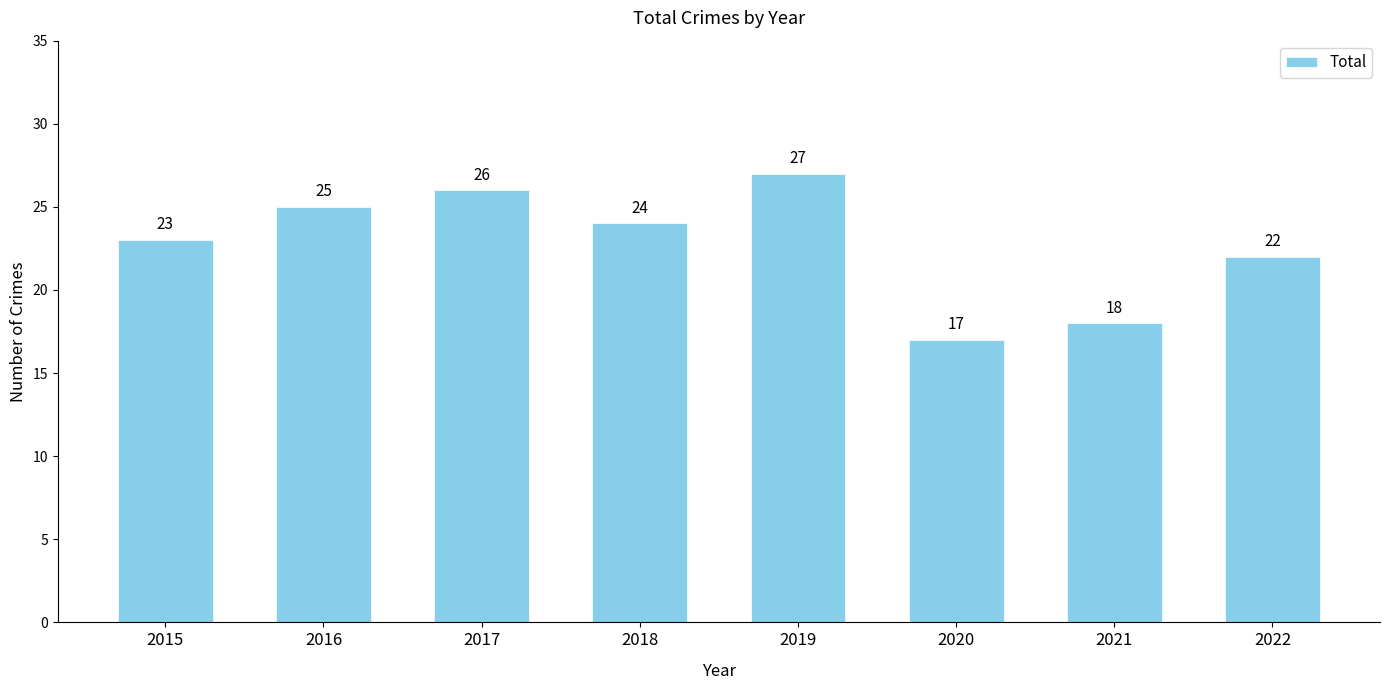

Read the value at 2021.

18